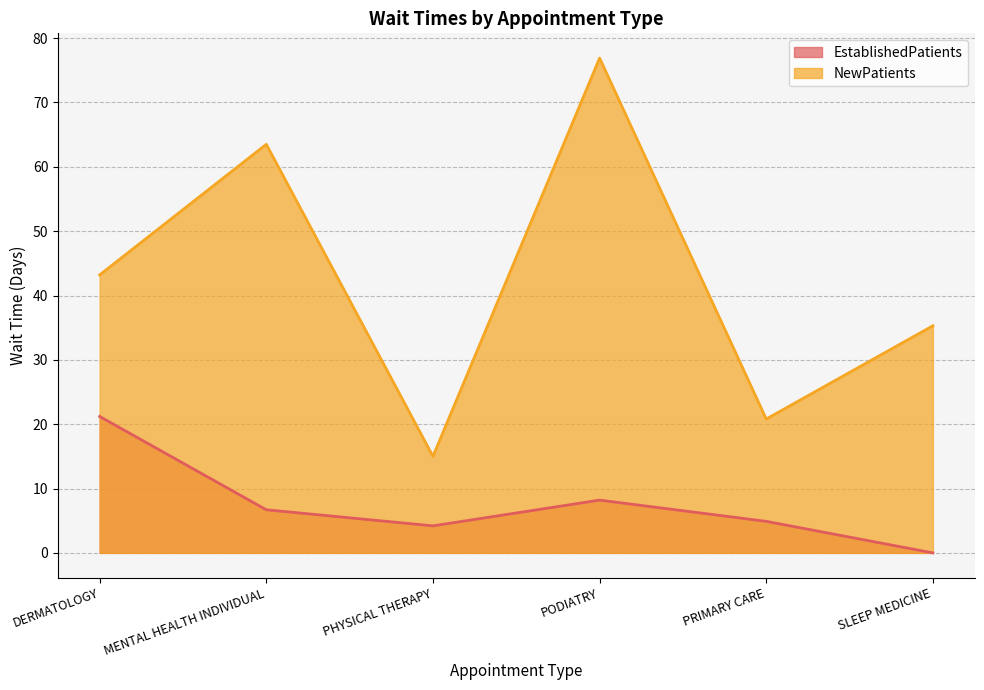

What is the lowest value of the NewPatients series?

15.0